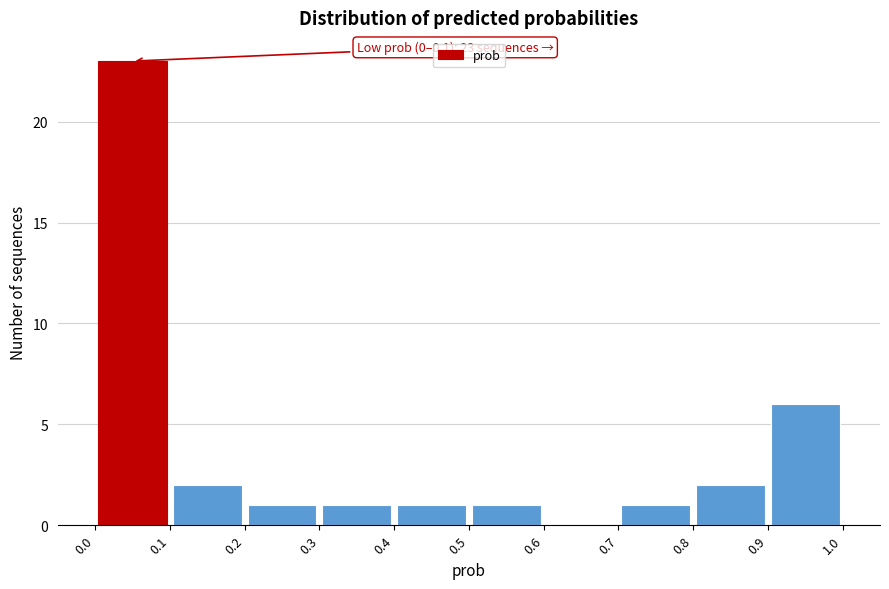

Over which range of the x-axis is the bar tallest?

0.0 to 0.1